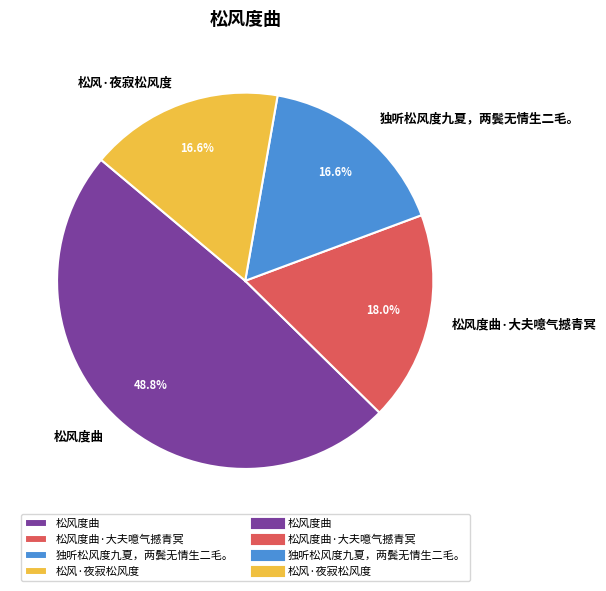

Which category has the biggest portion of the pie?

松风度曲